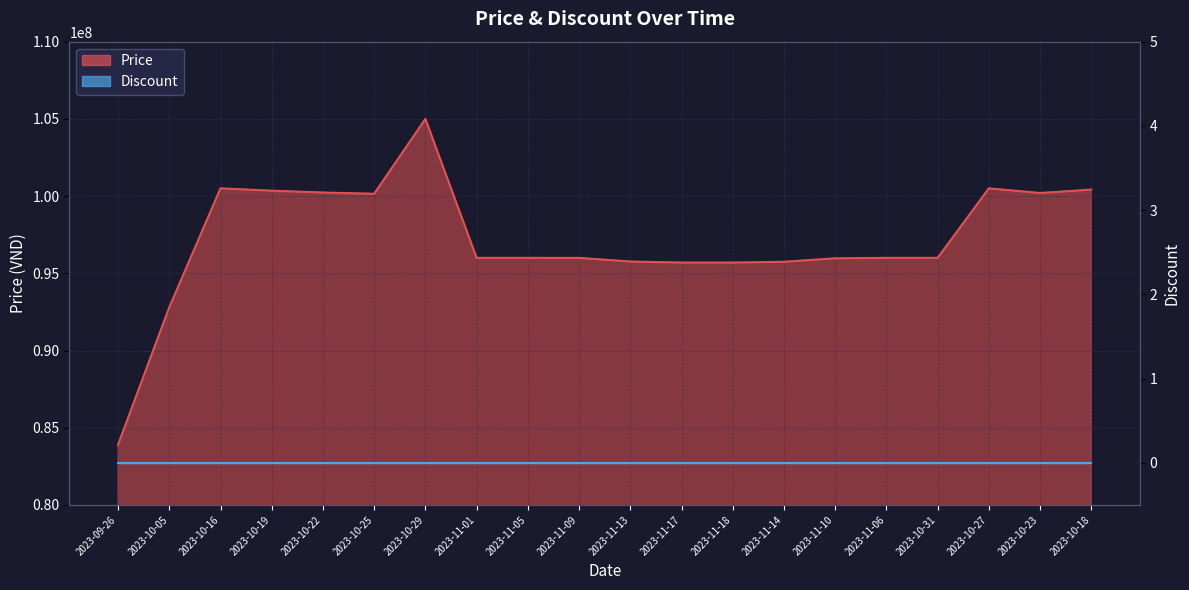

True or false: there are more than 1 points higher than both neighbors.

True